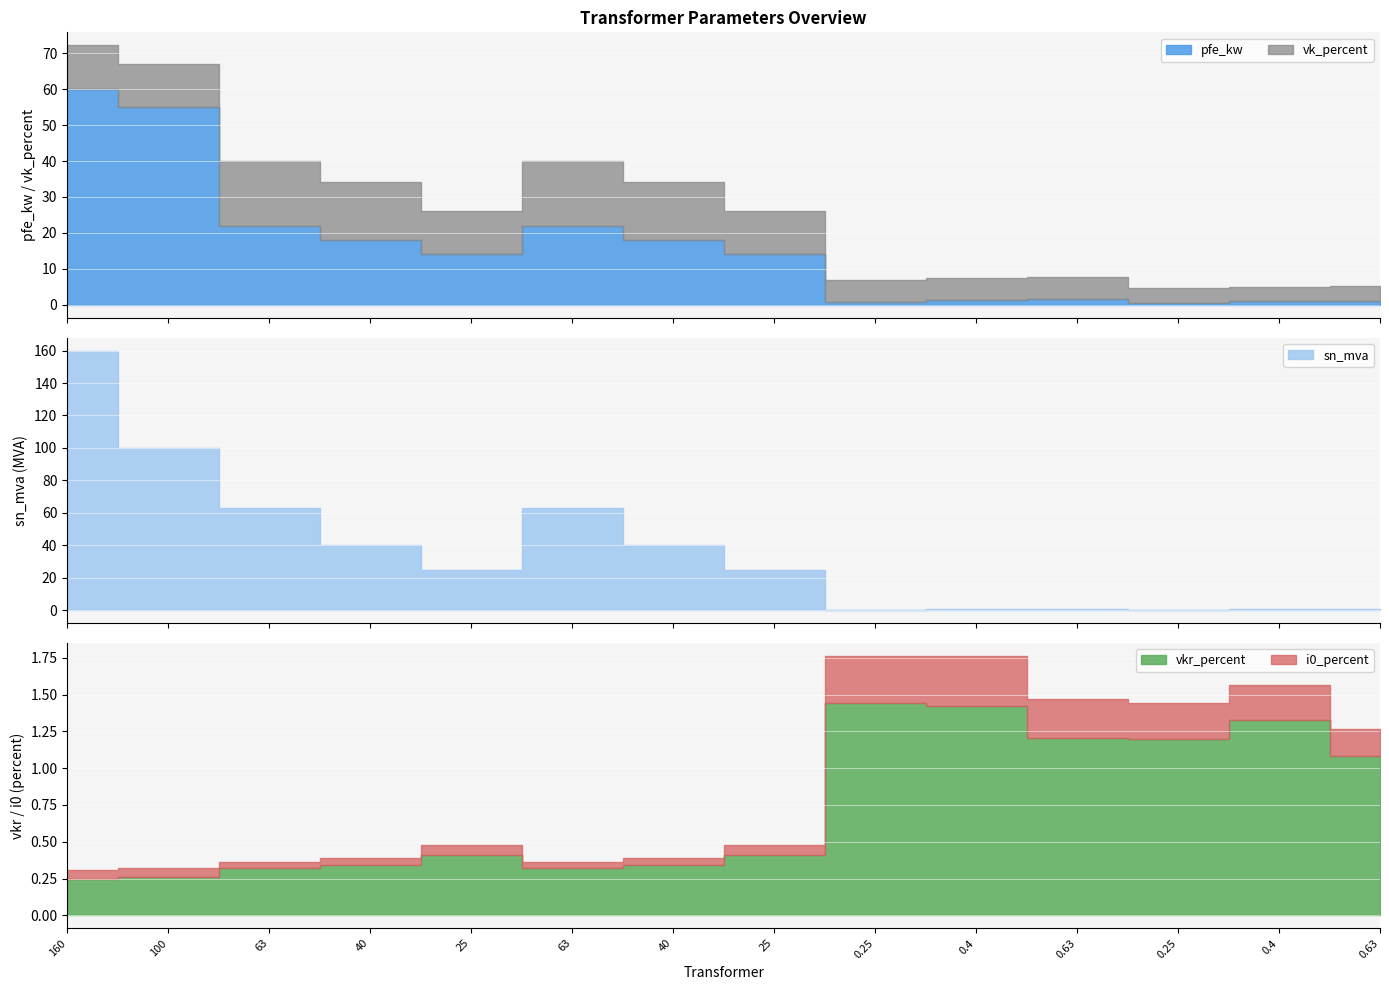

Reading left to right, extract all data points from this chart.

pfe_kw: 60.0	55.0	22.0	18.0	14.0	22.0	18.0	14.0	0.8	1.4	1.6	0.6	0.9	1.2
vkr_percent: 0.2	0.3	0.3	0.3	0.4	0.3	0.3	0.4	1.4	1.4	1.2	1.2	1.3	1.1
i0_percent: 0.1	0.1	0.0	0.1	0.1	0.0	0.1	0.1	0.3	0.3	0.3	0.2	0.2	0.2
vk_percent: 12.2	12.0	18.0	16.2	12.0	18.0	16.2	12.0	6.0	6.0	6.0	4.0	4.0	4.0
sn_mva: 160.0	100.0	63.0	40.0	25.0	63.0	40.0	25.0	0.2	0.4	0.6	0.2	0.4	0.6